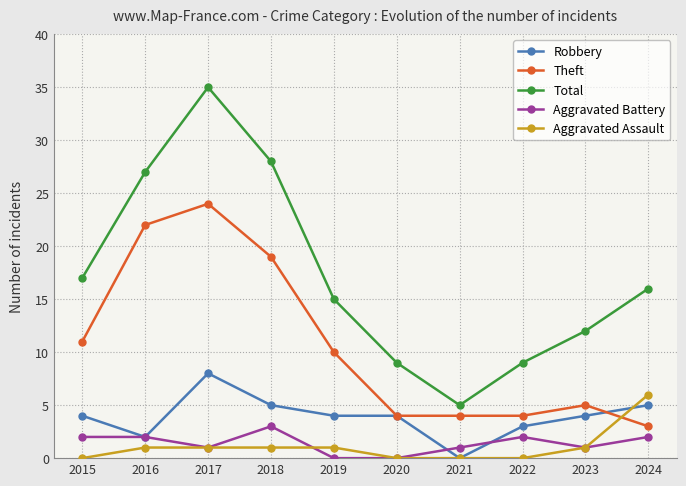

Does the chart display data point markers on the line(s)?

Yes